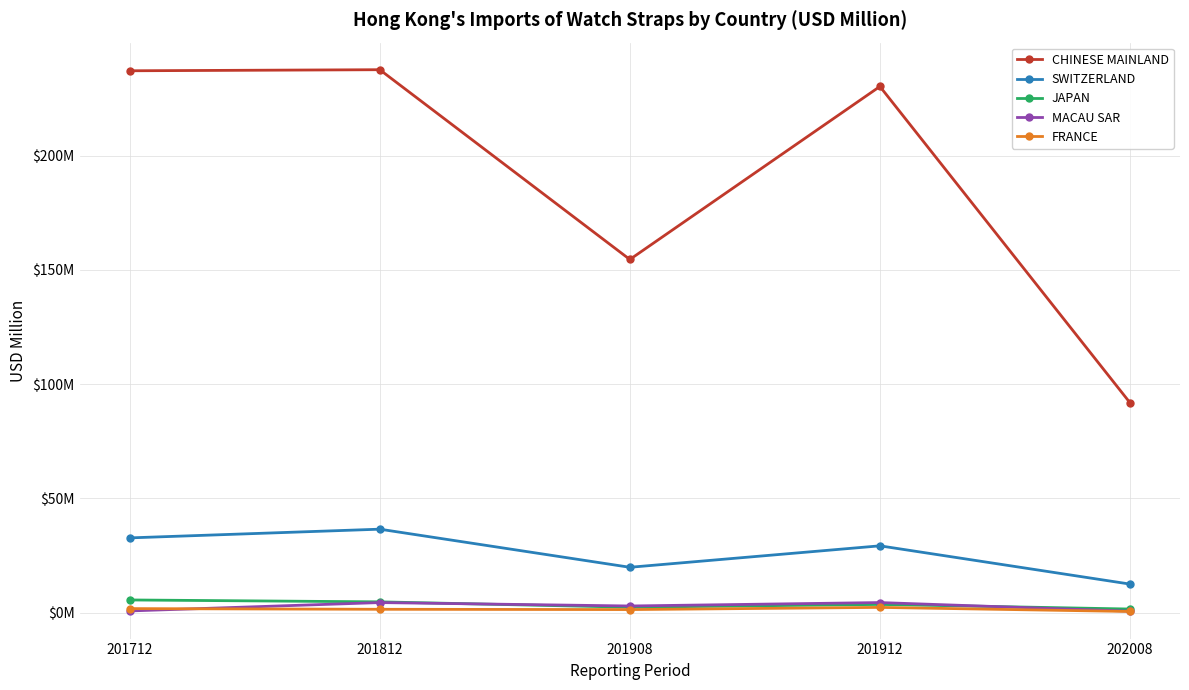

How many interior local valleys does the CHINESE MAINLAND series have?

1